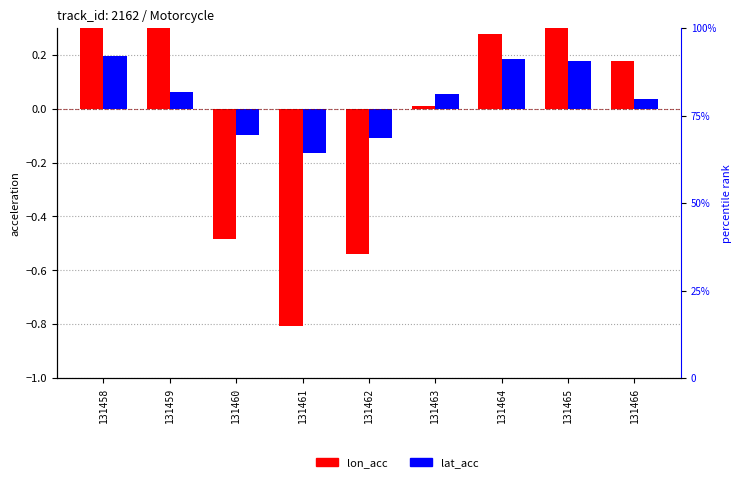

What is the minimum value for lat_acc?

-0.2